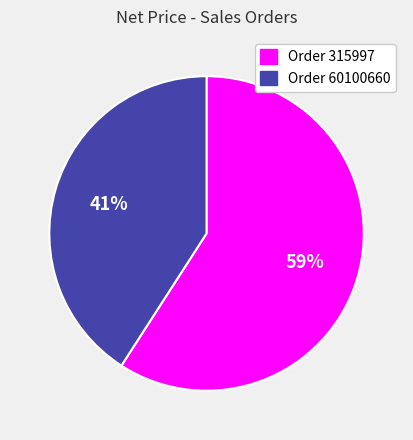

Is there any slice that represents more than half of the pie?

Yes